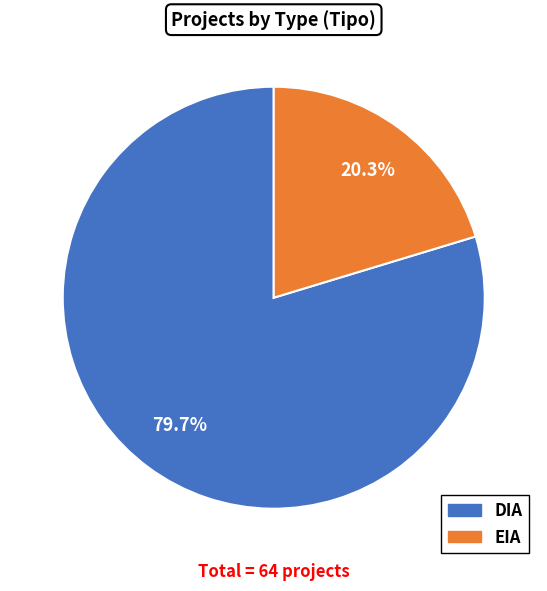

Does EIA represent more than half of the total?

No